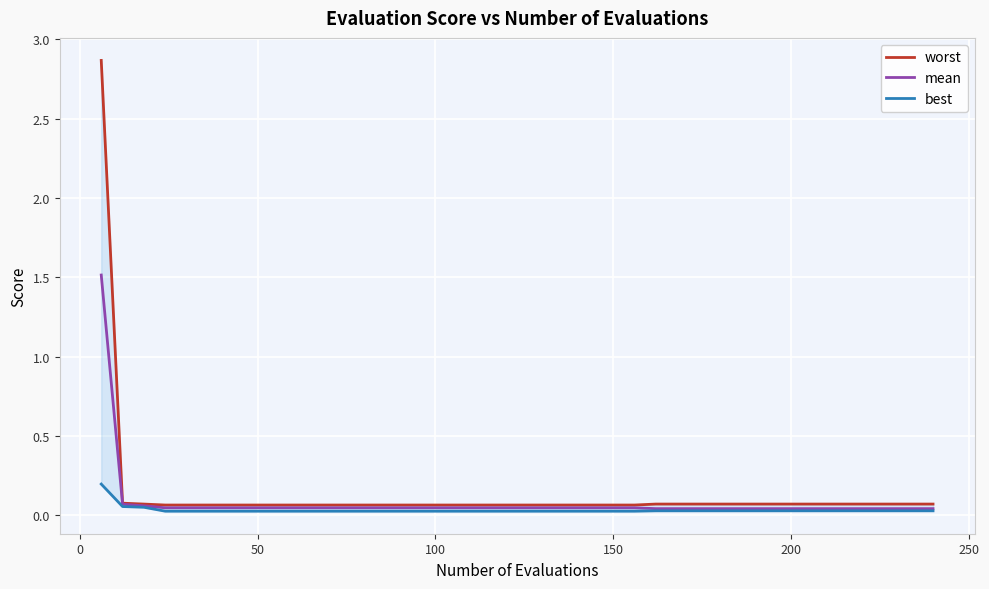

Reading left to right, extract all data points from this chart.

worst: 2.9	0.1	0.1	0.1	0.1	0.1	0.1	0.1	0.1	0.1	0.1	0.1	0.1	0.1	0.1	0.1	0.1	0.1	0.1	0.1	0.1	0.1	0.1	0.1	0.1	0.1	0.1	0.1	0.1	0.1	0.1	0.1	0.1	0.1	0.1	0.1	0.1	0.1	0.1	0.1
mean: 1.5	0.1	0.1	0.0	0.0	0.0	0.0	0.0	0.0	0.0	0.0	0.0	0.0	0.0	0.0	0.0	0.0	0.0	0.0	0.0	0.0	0.0	0.0	0.0	0.0	0.0	0.0	0.0	0.0	0.0	0.0	0.0	0.0	0.0	0.0	0.0	0.0	0.0	0.0	0.0
best: 0.2	0.1	0.1	0.0	0.0	0.0	0.0	0.0	0.0	0.0	0.0	0.0	0.0	0.0	0.0	0.0	0.0	0.0	0.0	0.0	0.0	0.0	0.0	0.0	0.0	0.0	0.0	0.0	0.0	0.0	0.0	0.0	0.0	0.0	0.0	0.0	0.0	0.0	0.0	0.0